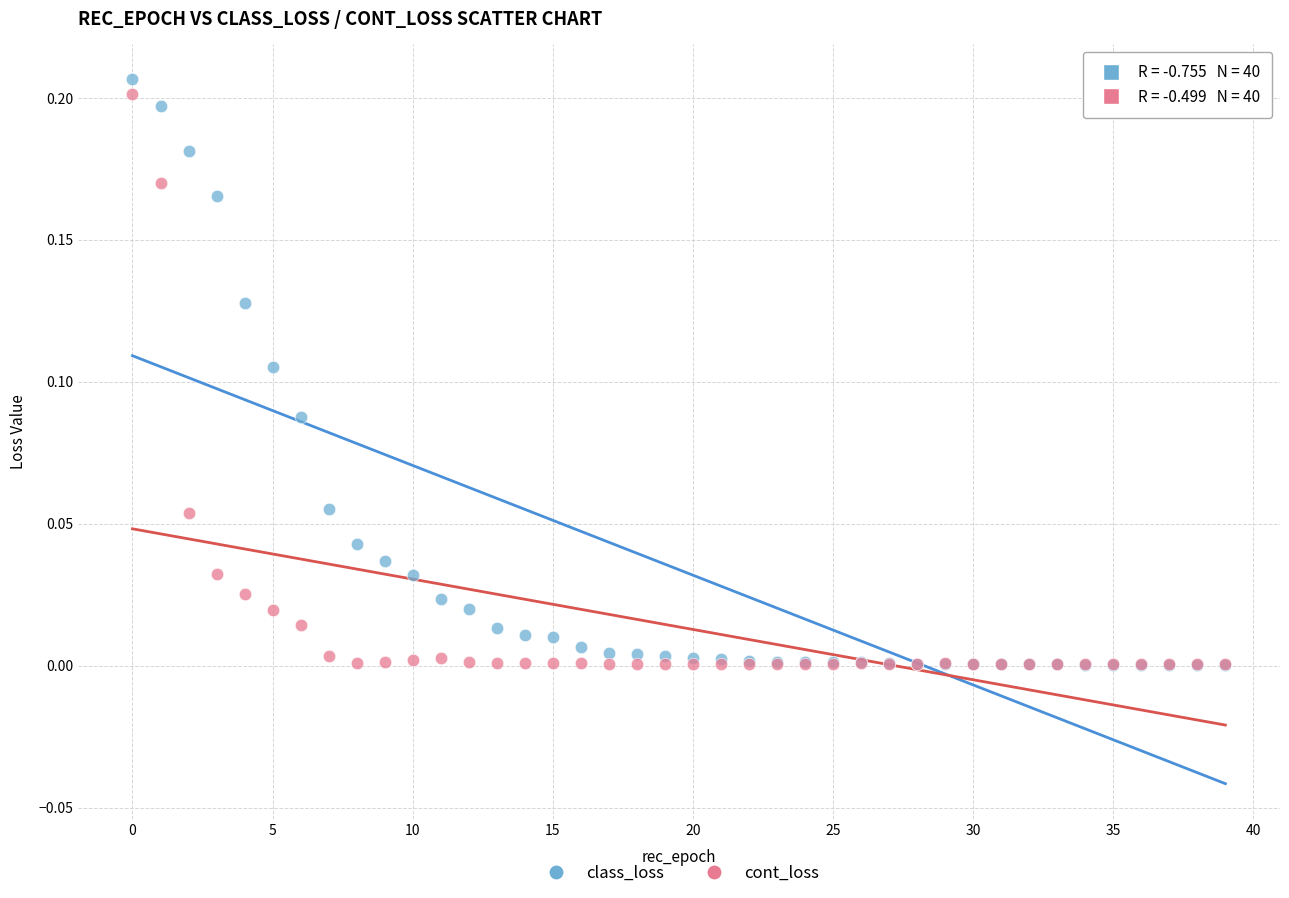

What are all the series names shown in the legend?

class_loss, cont_loss